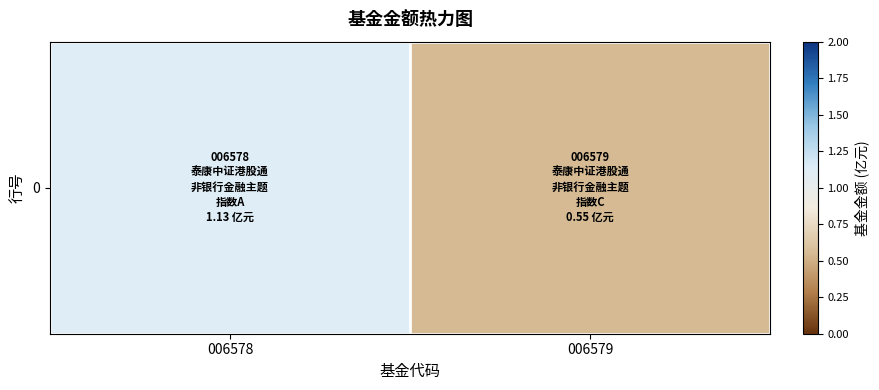

List the labels in order of value, largest first.

006578, 006579